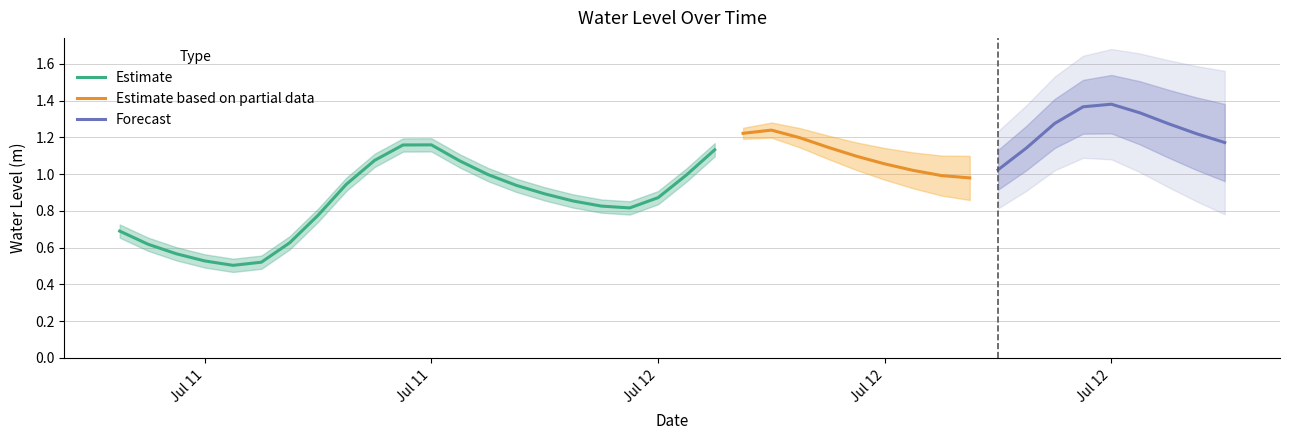

Where is the first local minimum?

2024-07-11 10:00:00